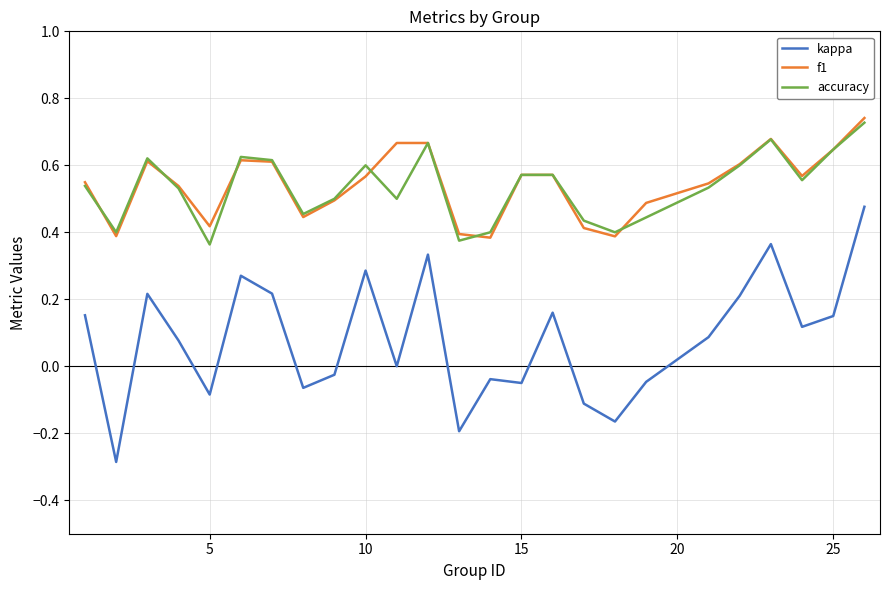

Which series has the widest spread of values?

kappa